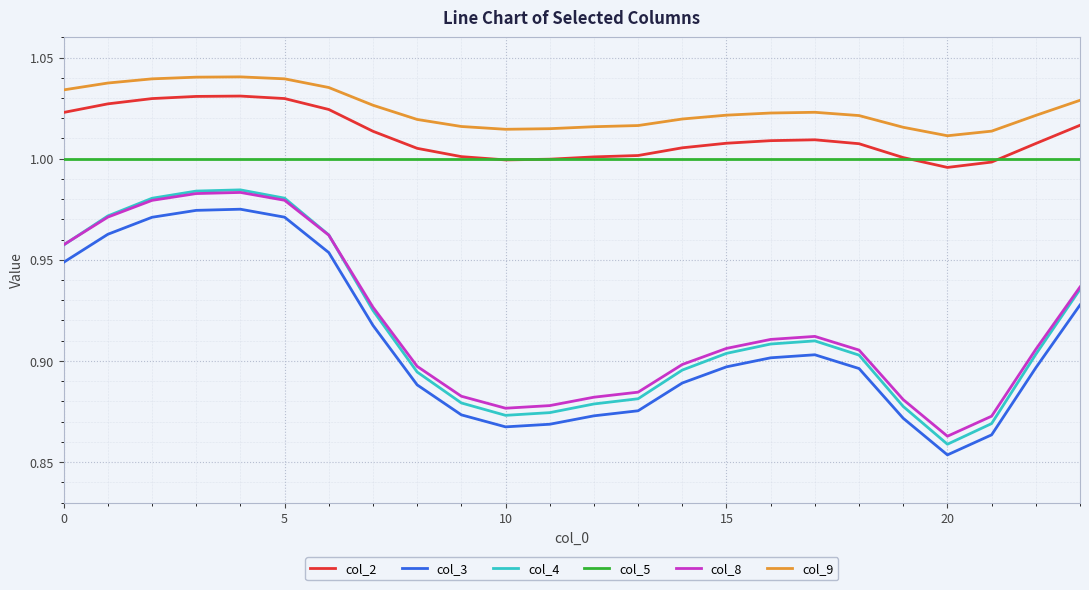

Which series has the largest range (max minus min)?

col_4